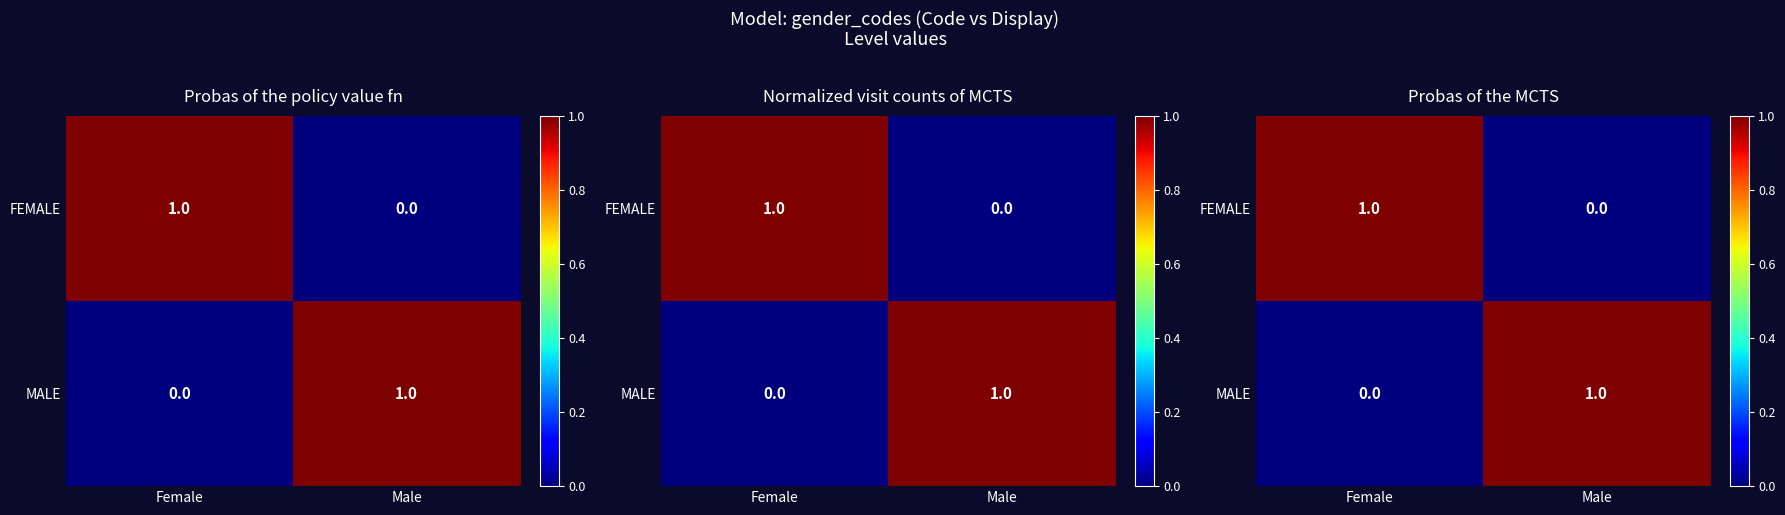

The value of MALE at Female is 1. True or false?

False